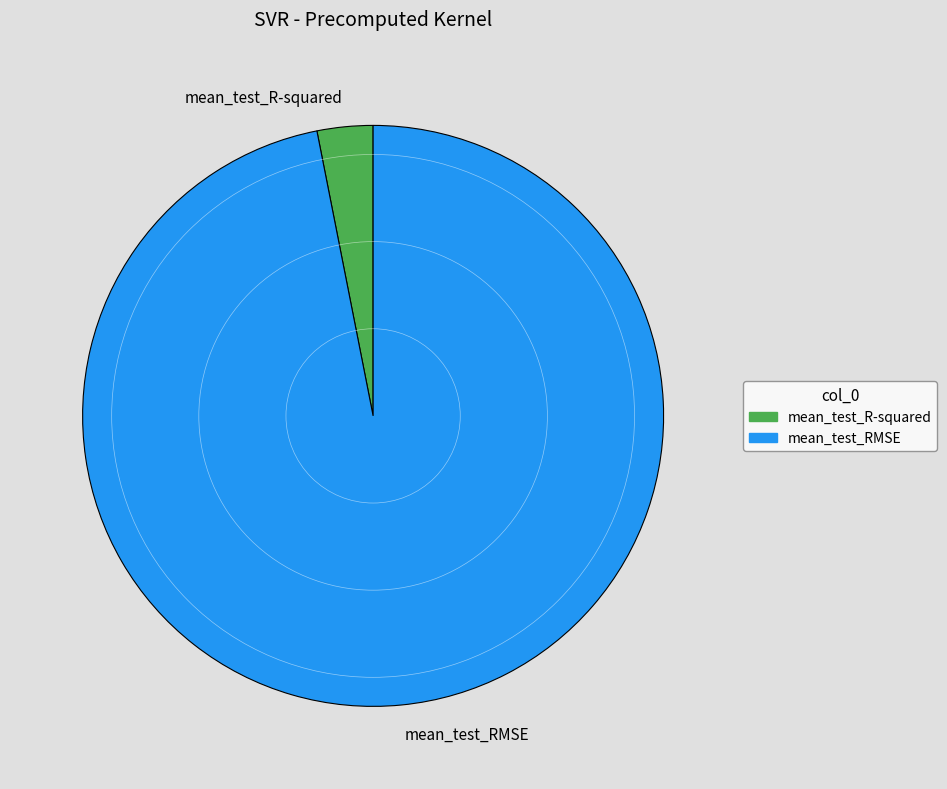

Is it true that mean_test_R-squared is 3% of the pie?

True